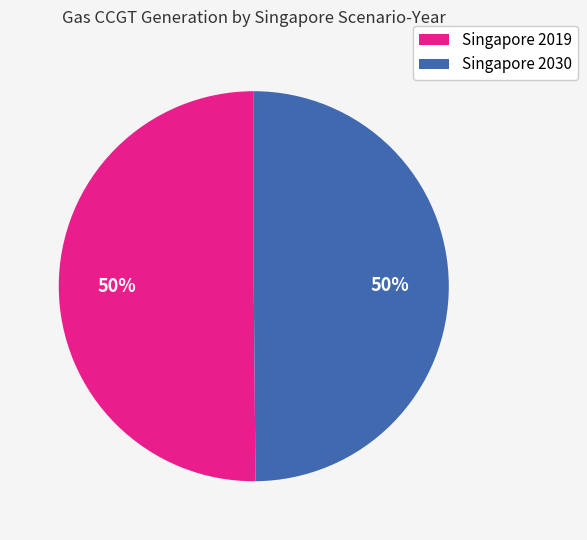

Is it true that Singapore 2030 is 59% of the pie?

False